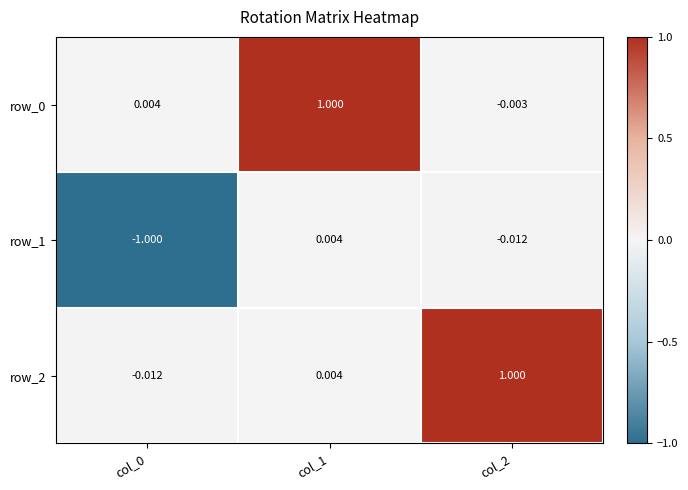

Count the number of data series in this chart.

3